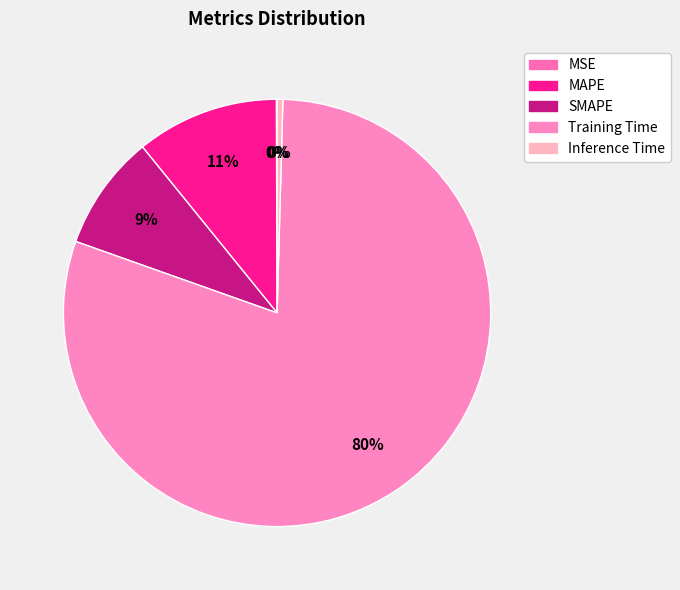

The SMAPE slice represents 9% of the pie. True or false?

True